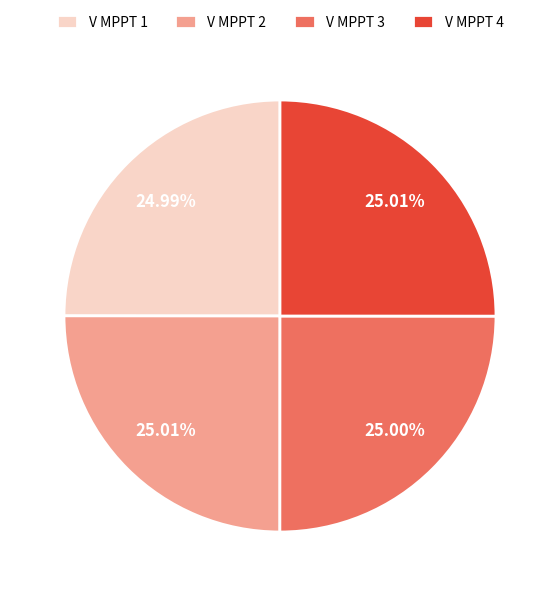

How many slices are in this pie chart?

4